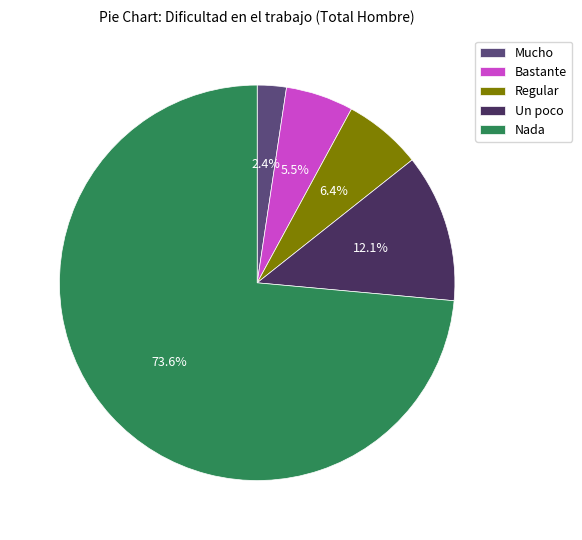

True or false: Nada accounts for 74% of the total.

True